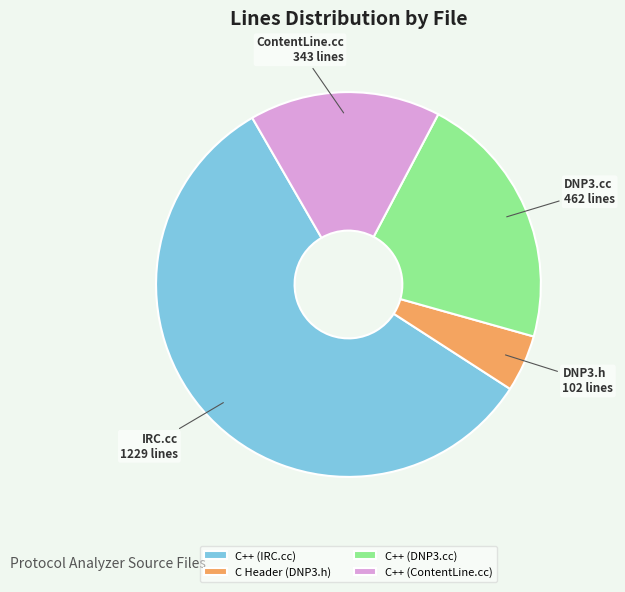

Rank the categories by value from highest to lowest.

C++ (IRC.cc), C++ (DNP3.cc), C++ (ContentLine.cc), C Header (DNP3.h)